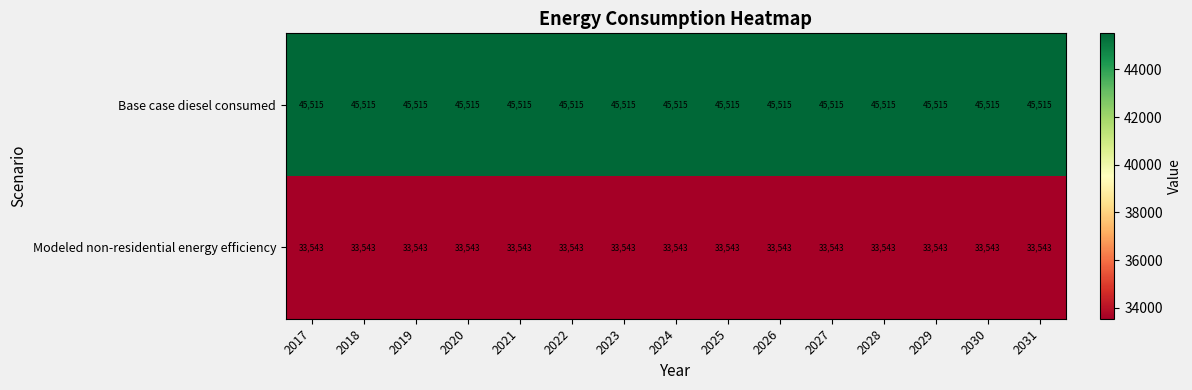

Rank the series by their maximum value, from lowest to highest.

Modeled non-residential energy efficiency, Base case diesel consumed